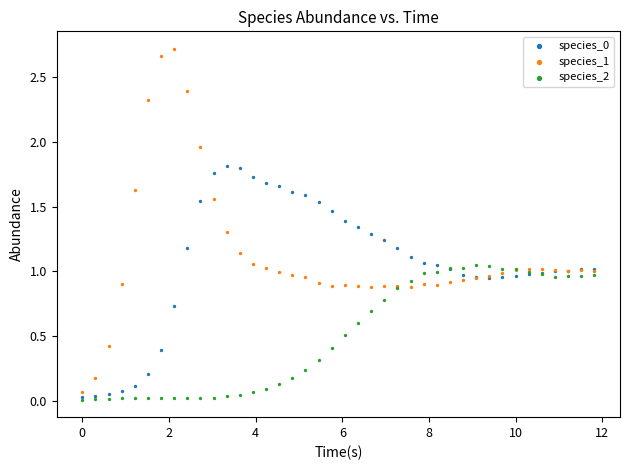

Which series has the widest spread of Y values?

species_1